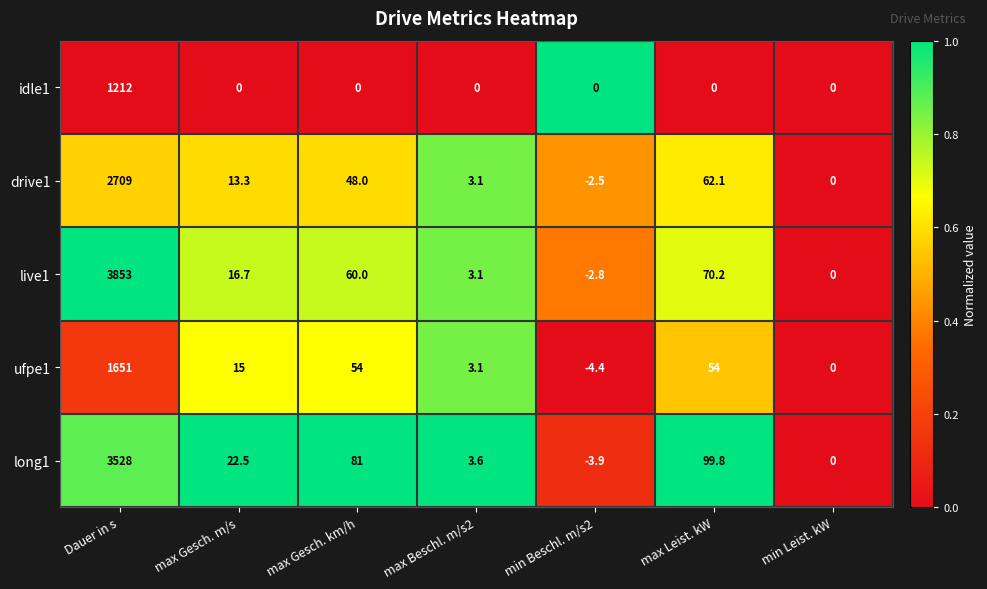

At max Gesch. m/s, list the series in order from largest to smallest.

long1, live1, ufpe1, drive1, idle1